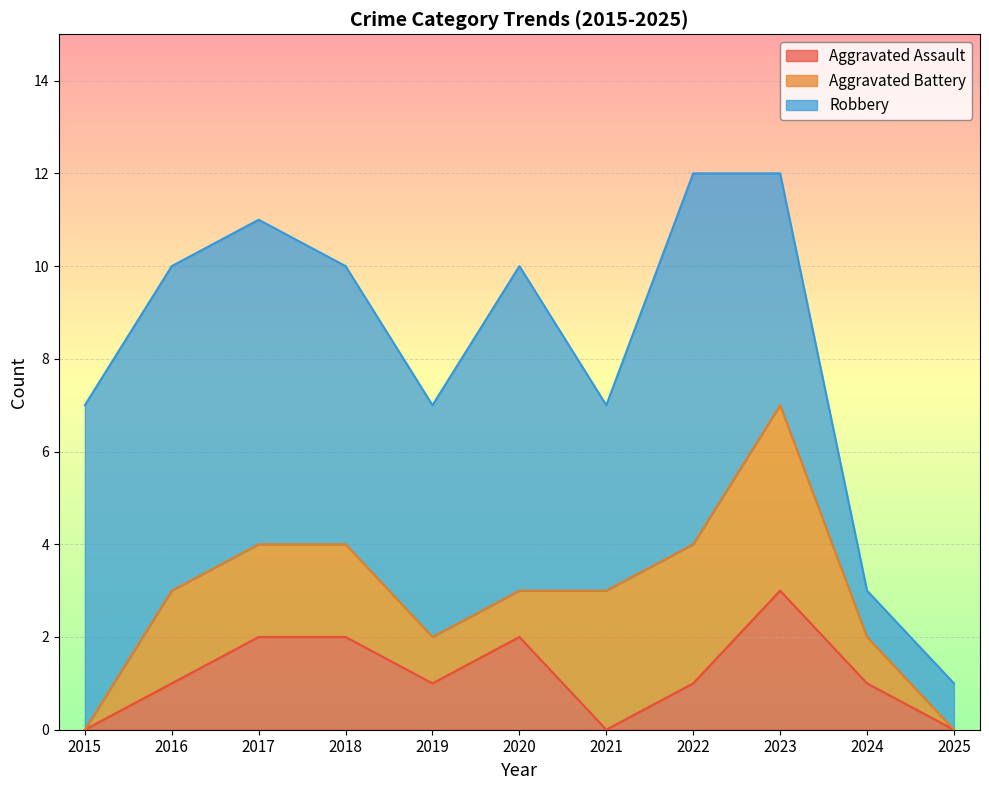

What is the highest value of the Aggravated Assault series?

3